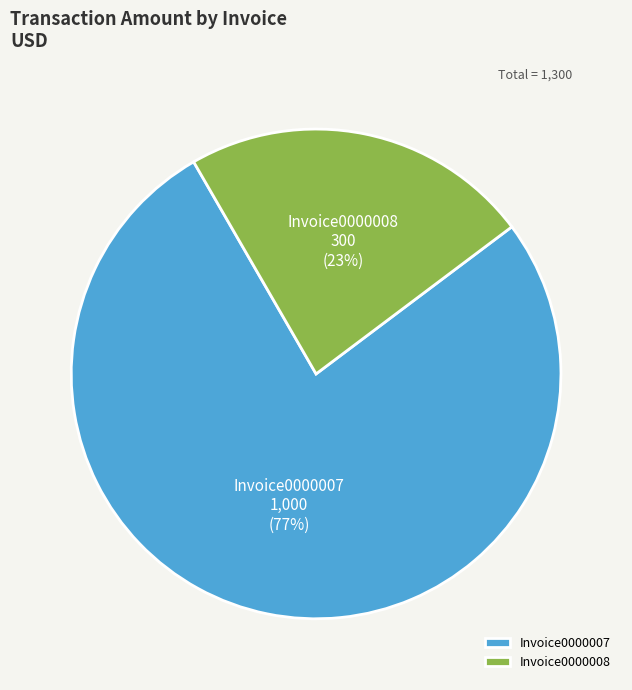

True or false: Invoice0000008 accounts for 34% of the total.

False